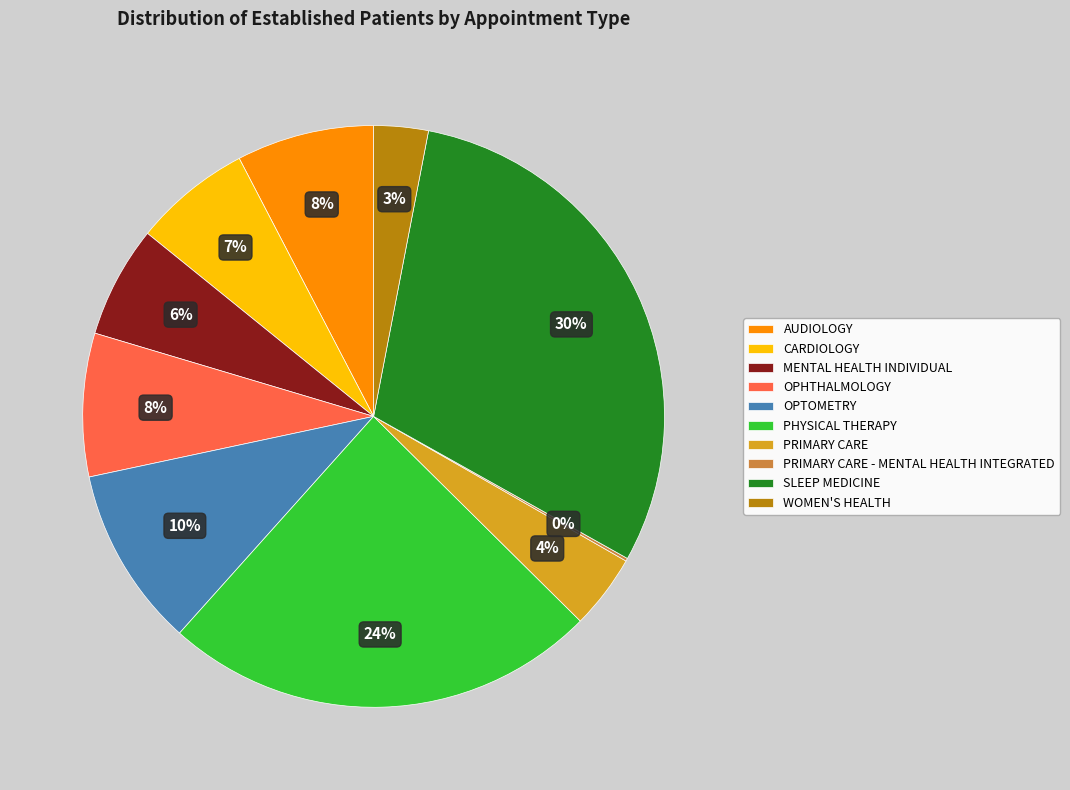

Combined, do OPHTHALMOLOGY and AUDIOLOGY account for over 50%?

No